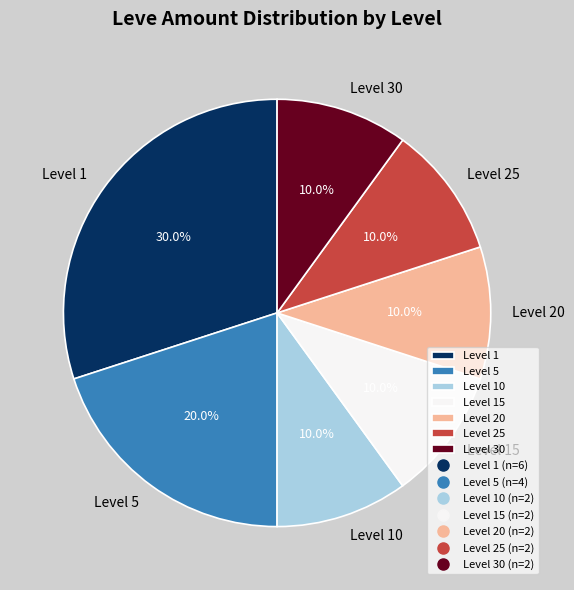

What is the total percentage of Level 25 and Level 1?

40.0%